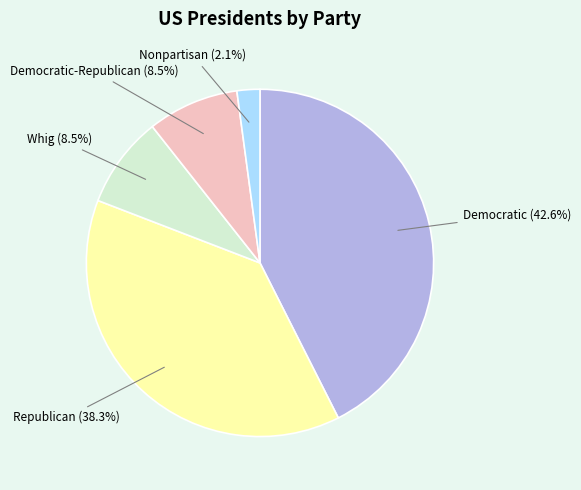

Does any single category account for the majority?

No